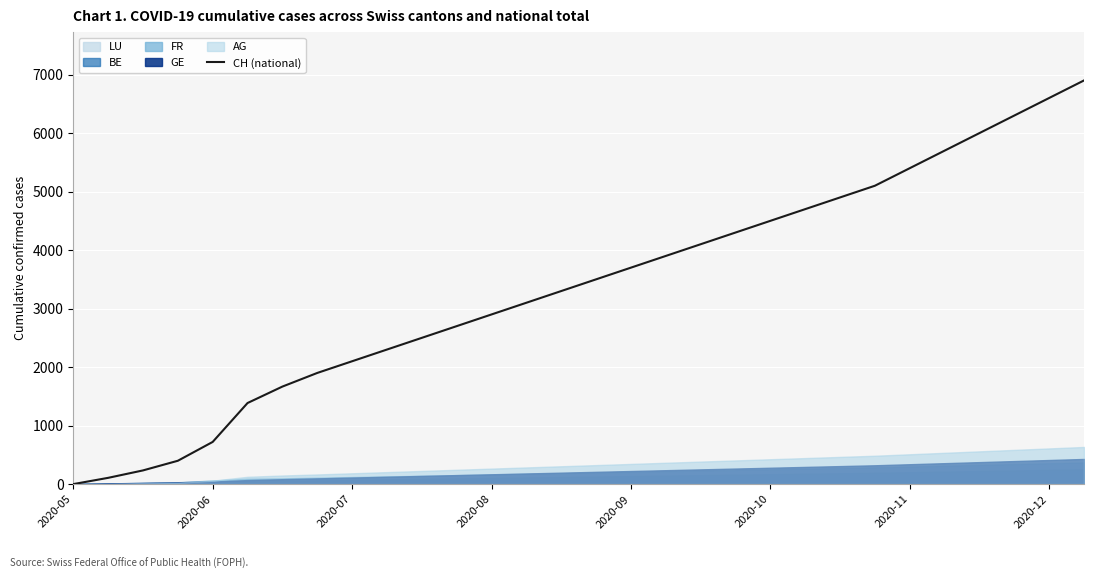

What is the maximum value for CH (national)?

6900